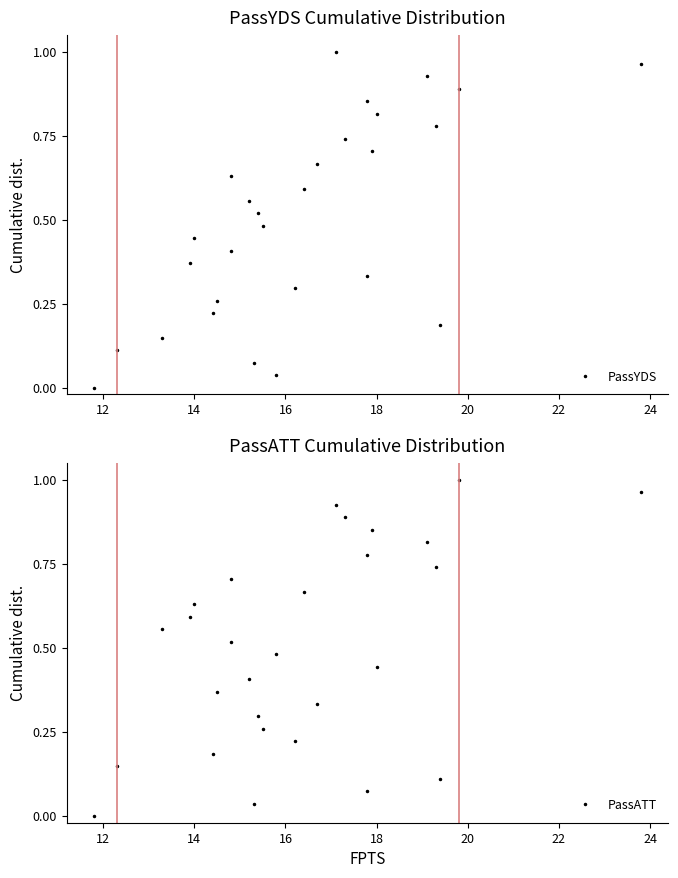

What is the label of the 19th point from the left?

18